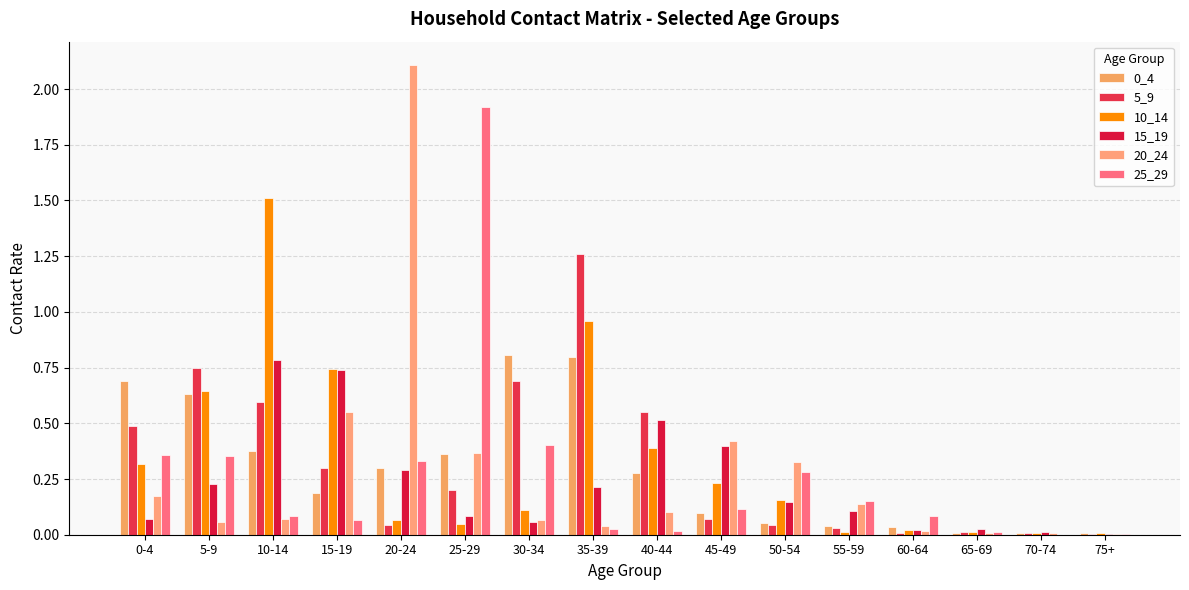

List the series in order of their peak value, lowest first.

15_19, 0_4, 5_9, 10_14, 25_29, 20_24